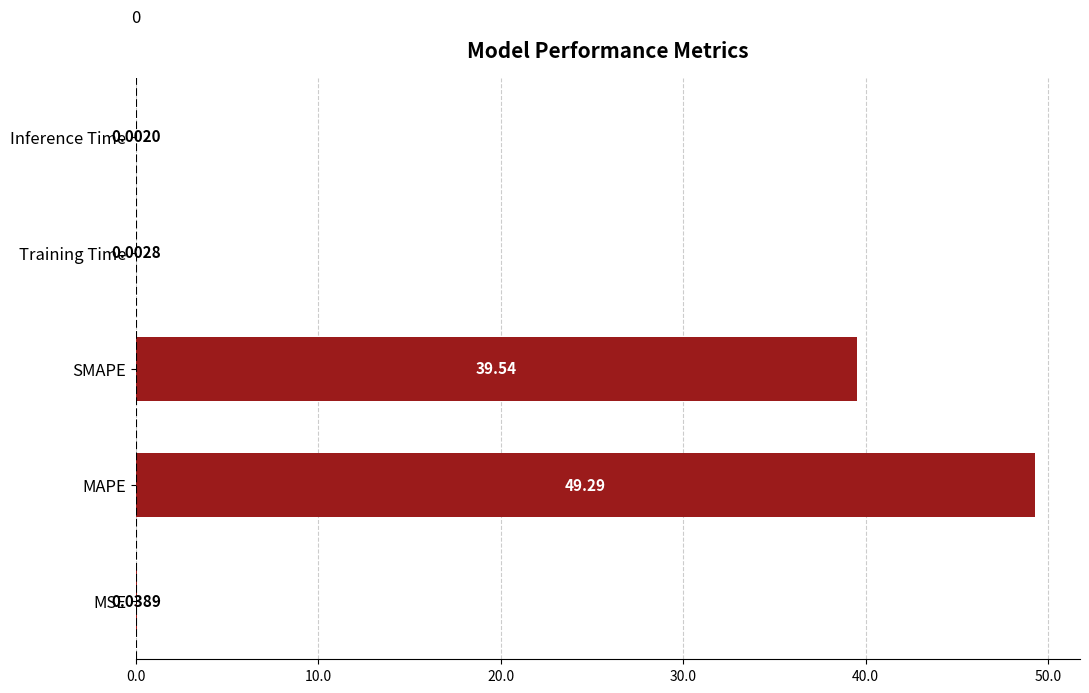

At which label is the value closest to 24?

SMAPE